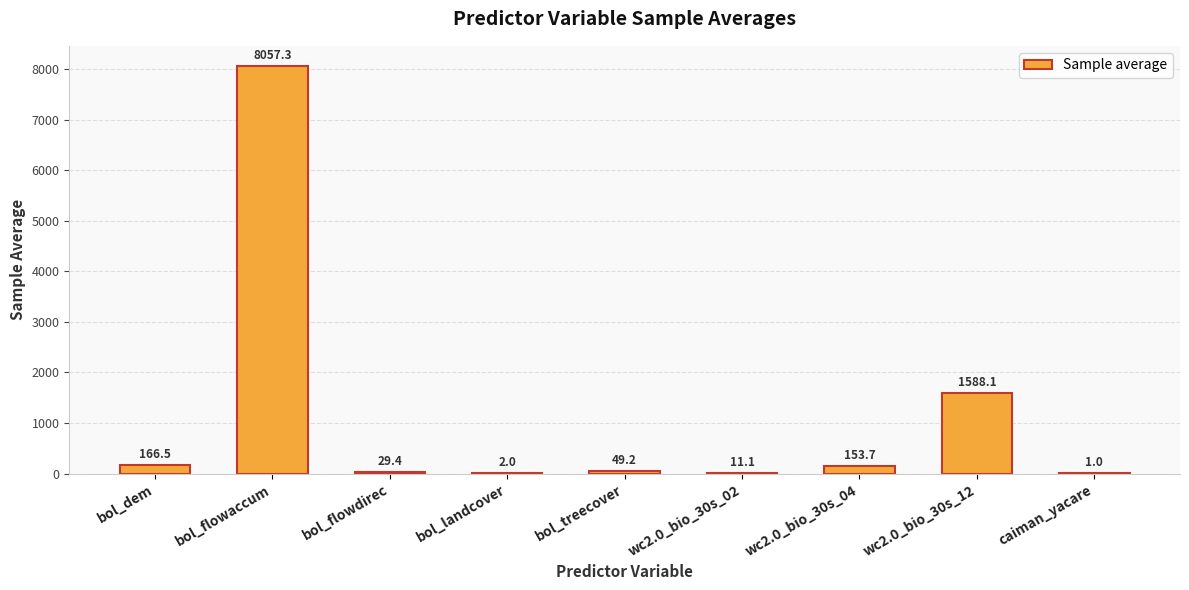

What is the sum of all values?

10058.3